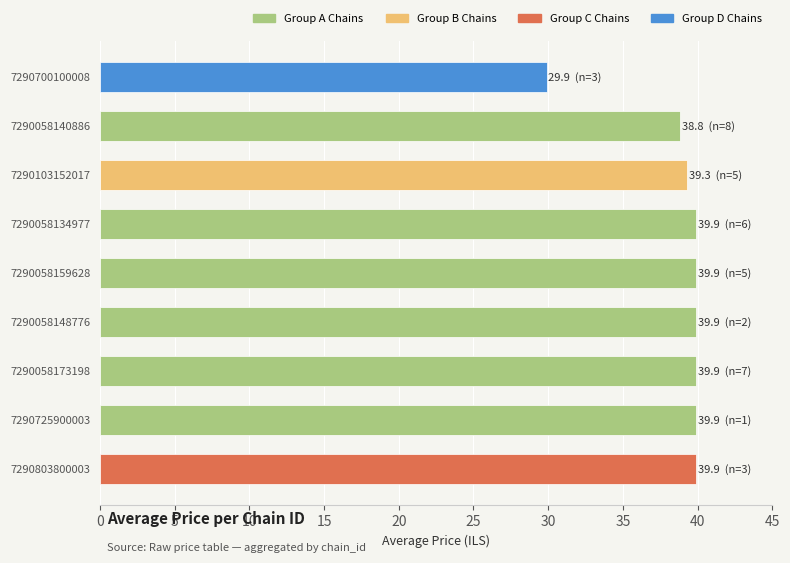

Approximately how many times larger is the value at 7290058159628 compared to 7290058173198?

1.0